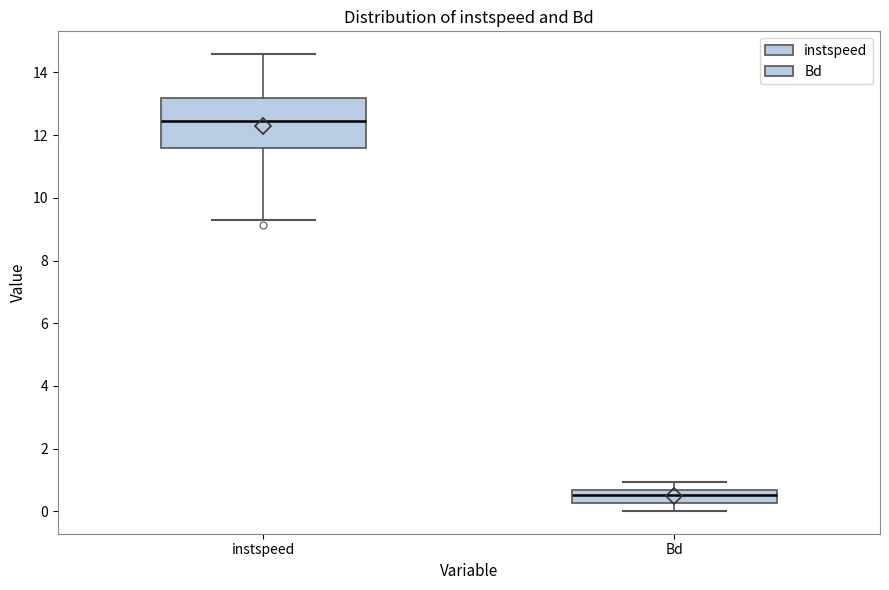

Reading left to right, read every box against the y-axis: the position of its median line, the range the box covers, and the ends of its whiskers. The values are not printed on the chart, so give them approximately, as read against the axis.

instspeed: median 12.4, box 11.6 to 13.2, whiskers 9.2 to 14.6
Bd: median 0.6 (inside the box), box 0.2 to 0.6, whiskers 0.0 to 1.0